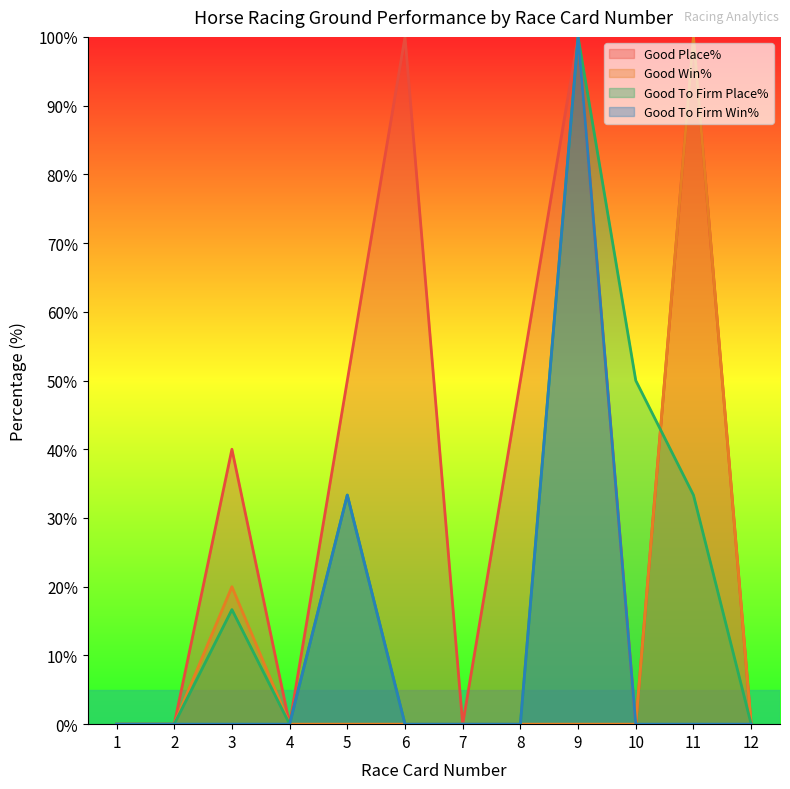

The value of Good To Firm Place% at 5 is 50.8. True or false?

False